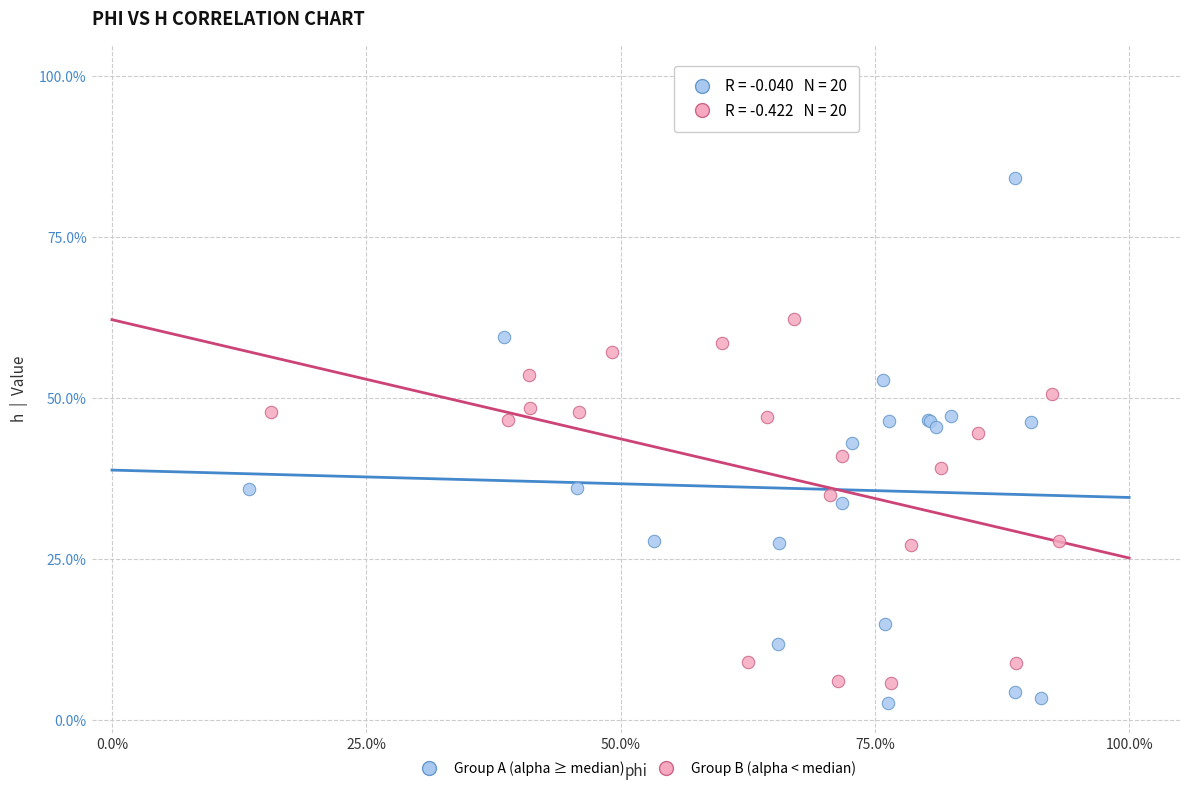

Which series reaches the maximum Y coordinate?

Group A (alpha ≥ median)